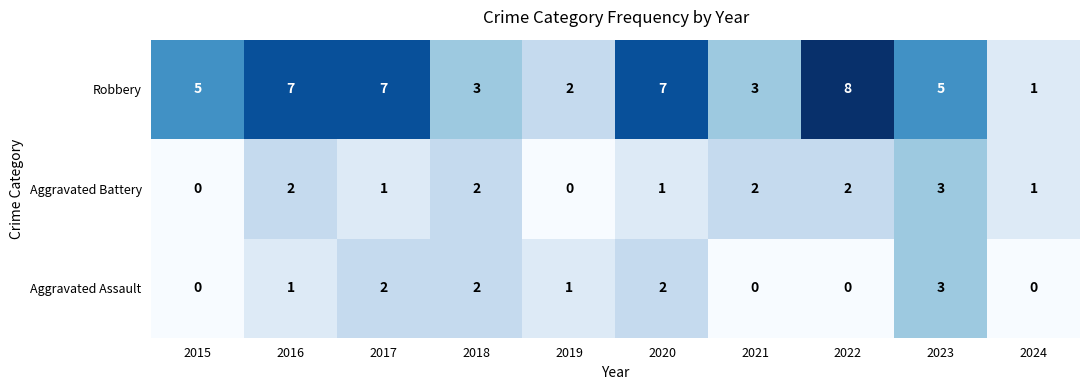

What is the average value of the Robbery series?

5